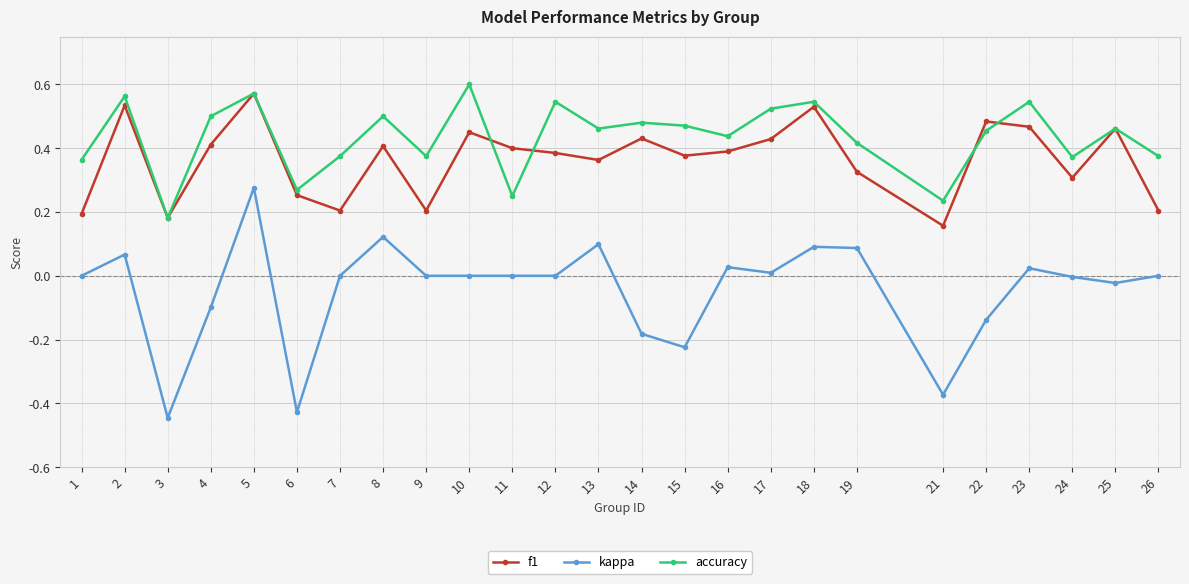

The accuracy series shows 0.5 at 17. True or false?

True